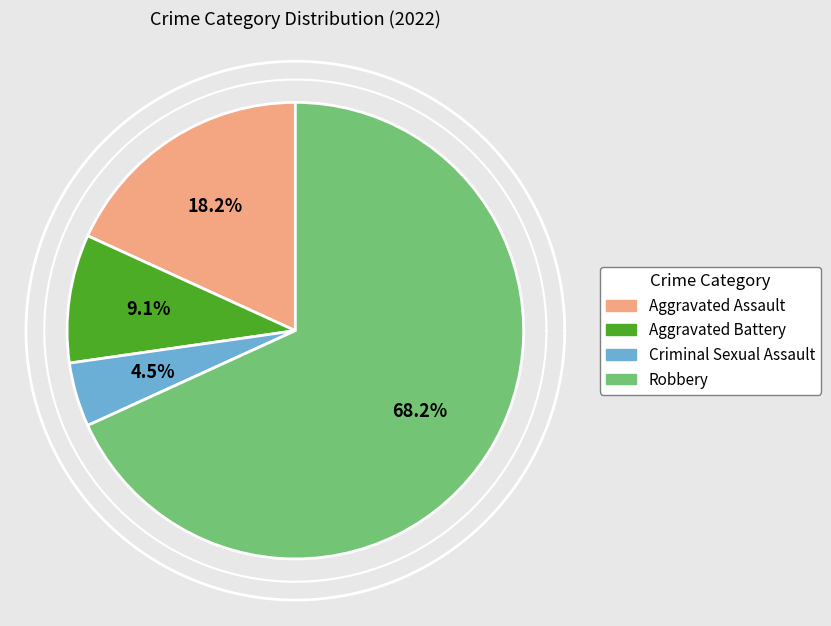

Rank the categories by value from lowest to highest.

Criminal Sexual Assault, Aggravated Battery, Aggravated Assault, Robbery